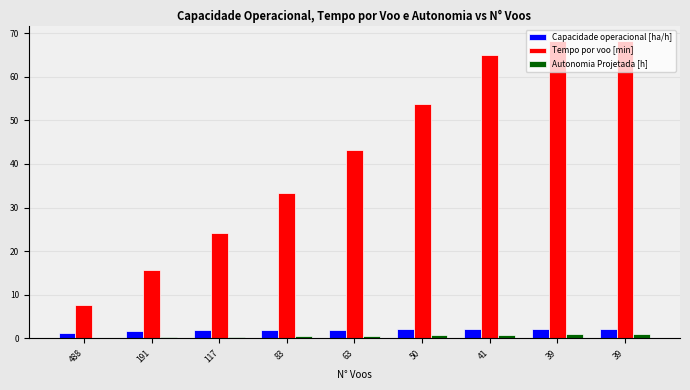

How many data points in Tempo por voo [min] are above 43?

5